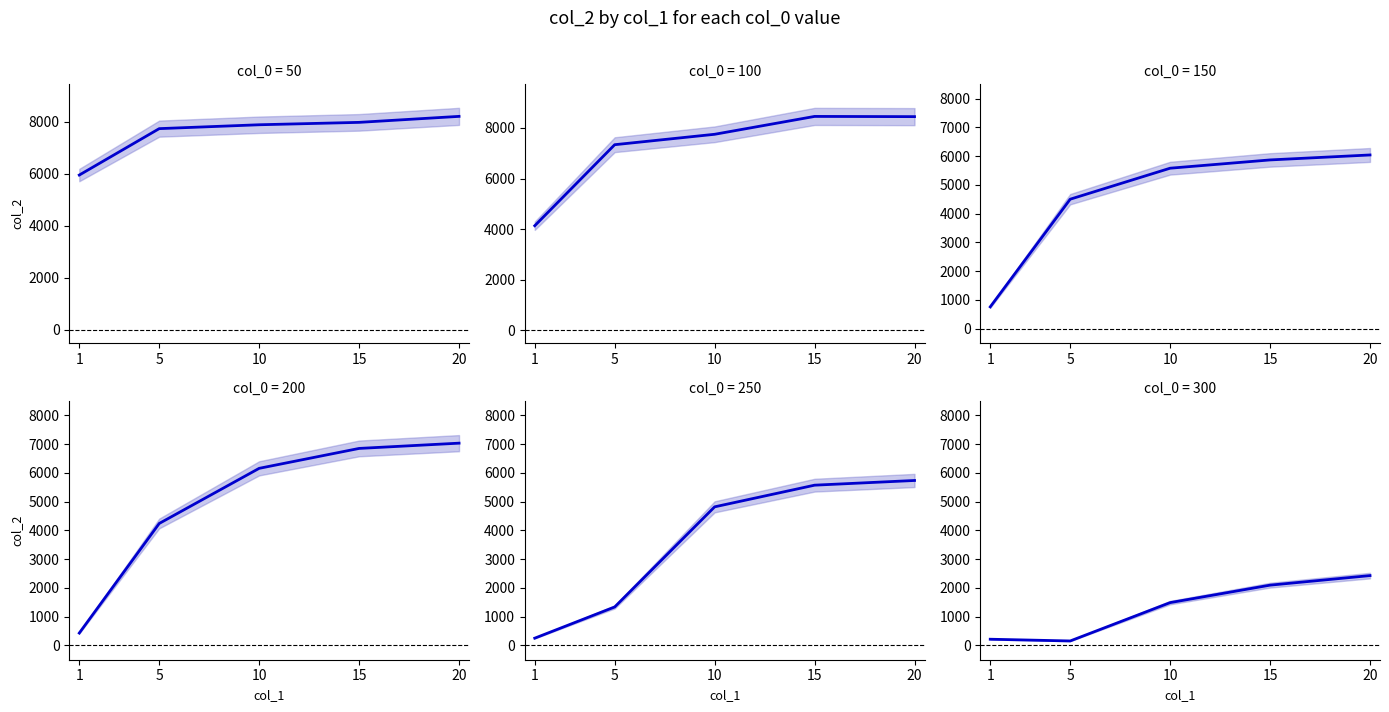

True or false: col_0=100 and col_0=50 intersect in this chart.

True